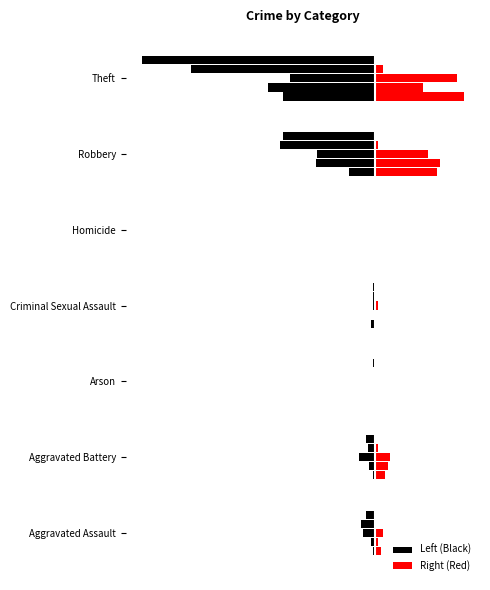

What is the value of the Left (Black) bar at the 2nd from the left?

-1